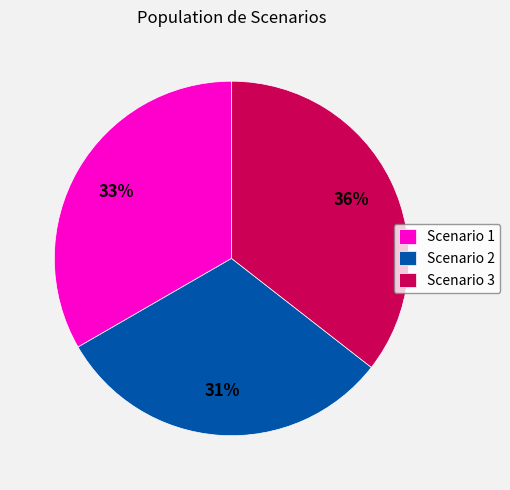

Does Scenario 2 represent more than half of the total?

No